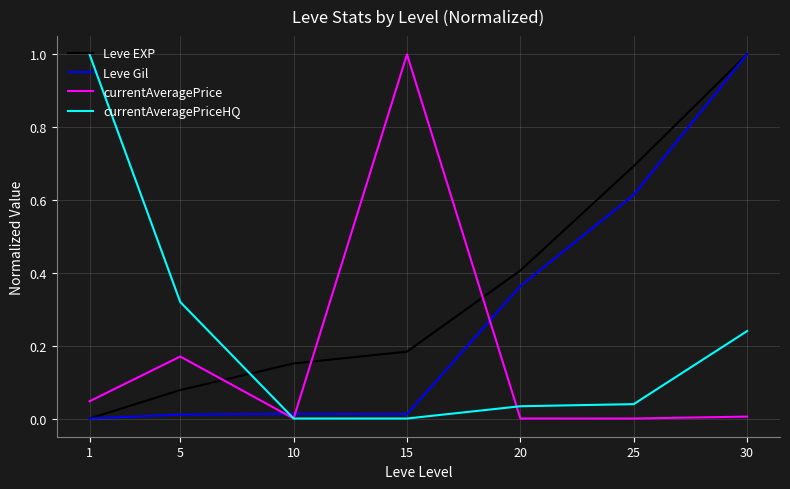

At how many categories does at least one series exceed 0?

7